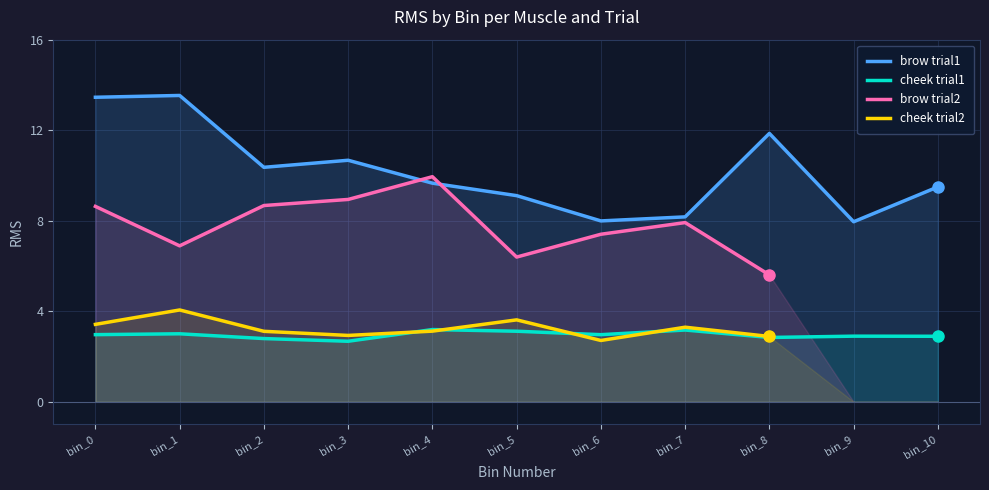

What is the minimum value for cheek trial1?

2.7